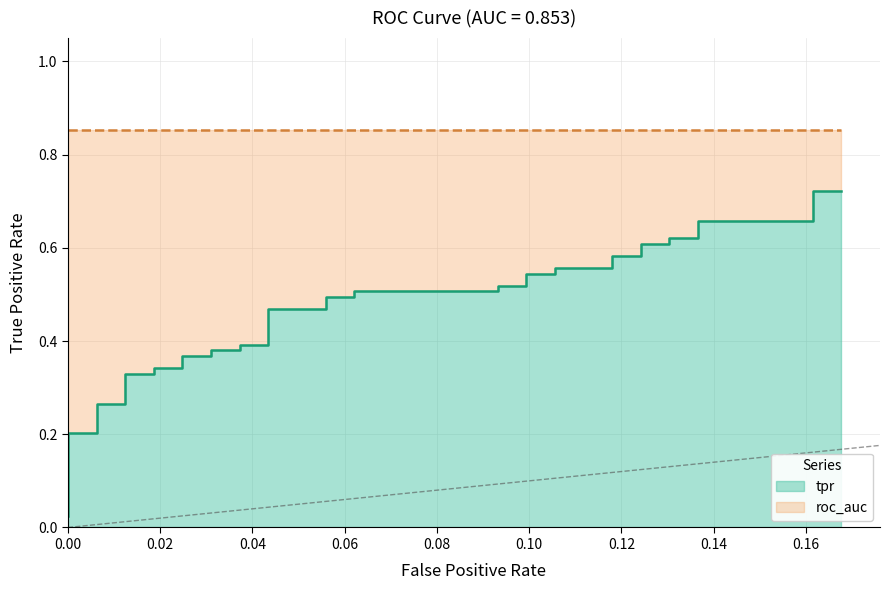

Reading right to left, what are all the values shown in this chart?

0.7	0.7	0.7	0.7	0.6	0.6	0.6	0.6	0.6	0.6	0.6	0.6	0.5	0.5	0.5	0.5	0.5	0.5	0.5	0.5	0.5	0.5	0.4	0.4	0.4	0.4	0.4	0.4	0.3	0.3	0.3	0.3	0.3	0.3	0.2	0.2	0.1	0.1	0.1	0.0